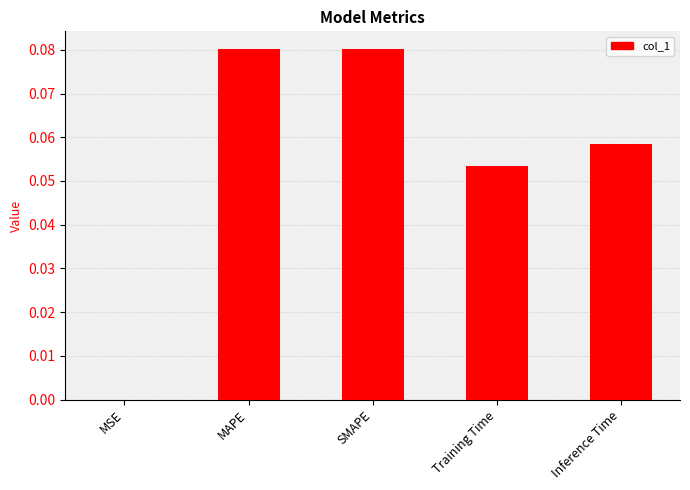

Between Inference Time and MSE, which is larger?

Inference Time